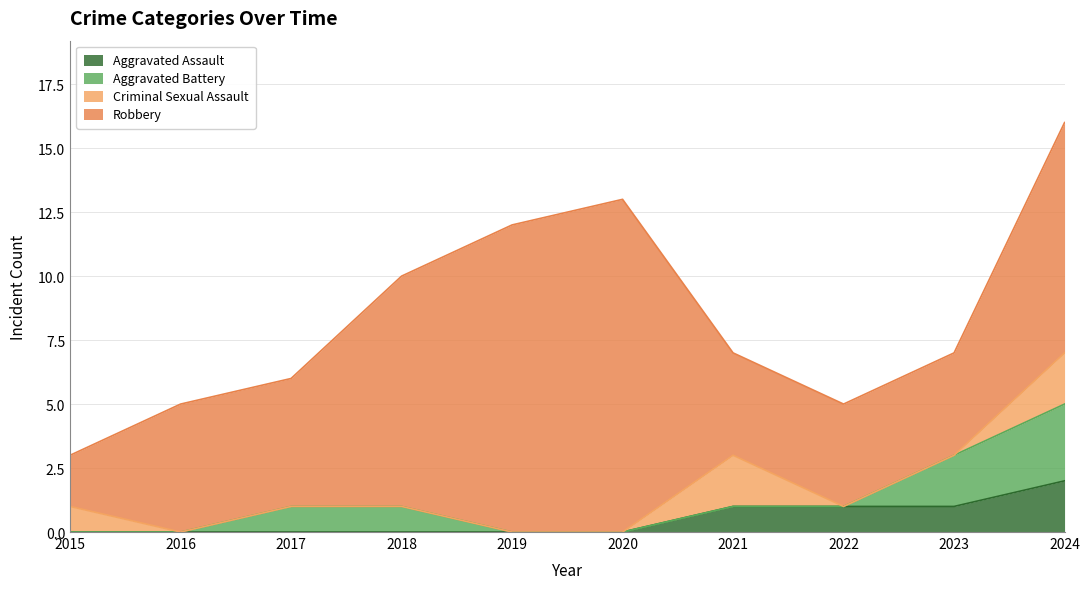

How many lines are shown in the chart?

4